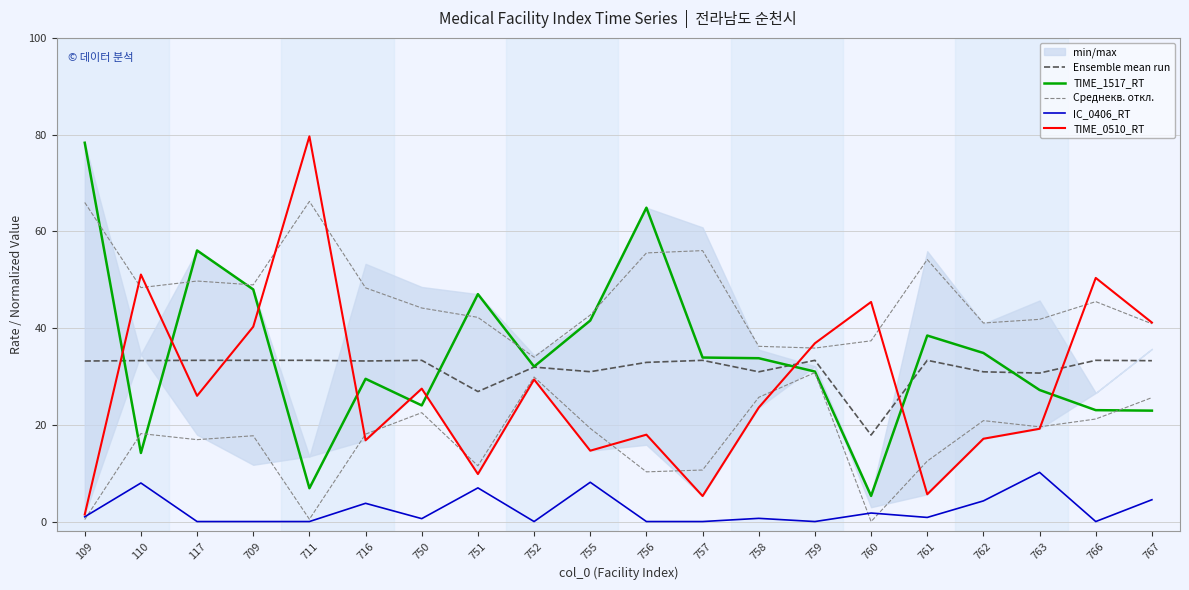

What is the average value of the IC_0406_RT series?

2.5